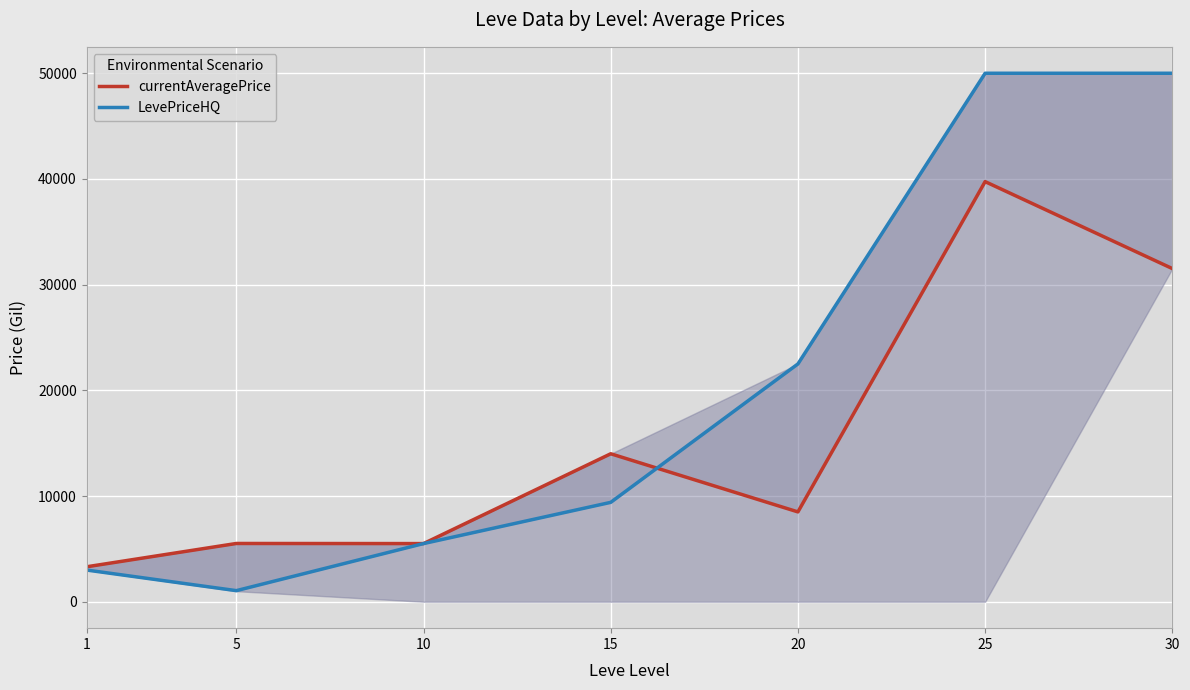

The currentAveragePrice series shows 39747.5 at 25. True or false?

True